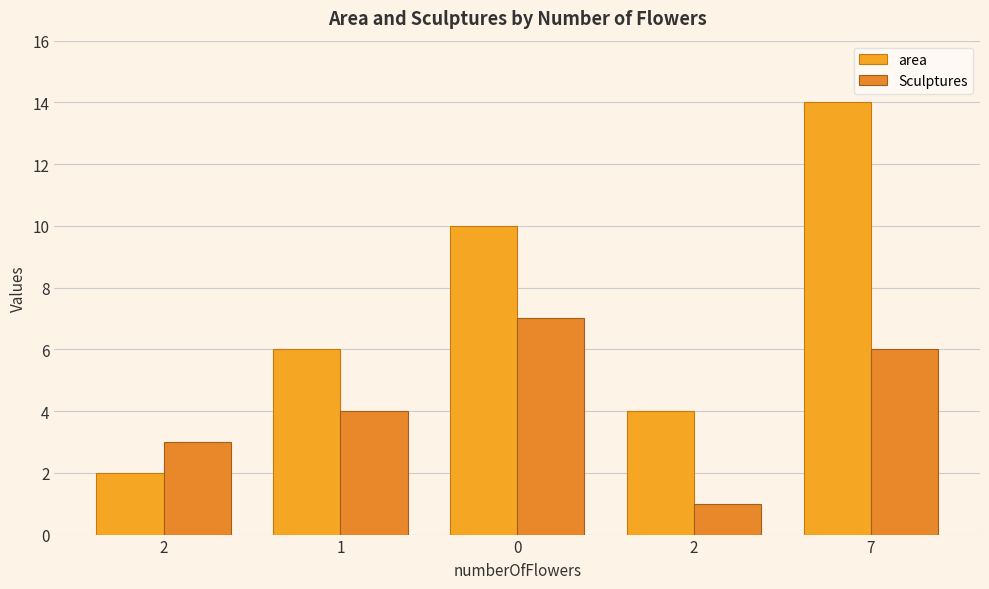

What are all the series names shown in the legend?

area, Sculptures